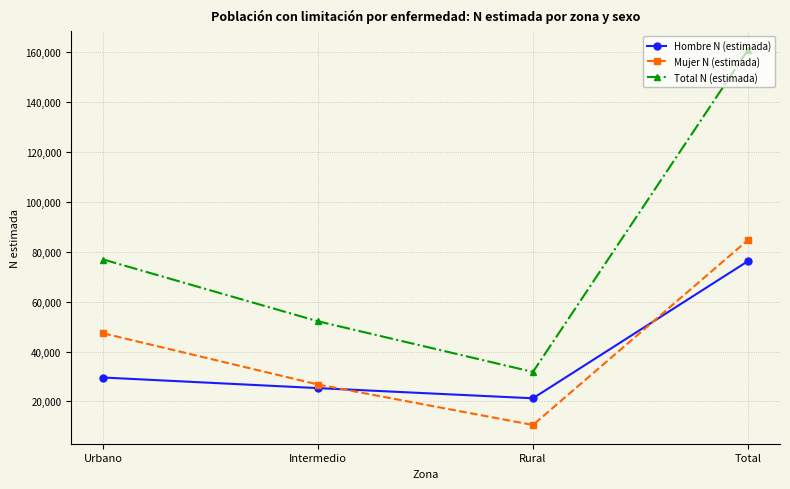

Between Intermedio and Rural, which series saw the biggest shift?

Total N (estimada)